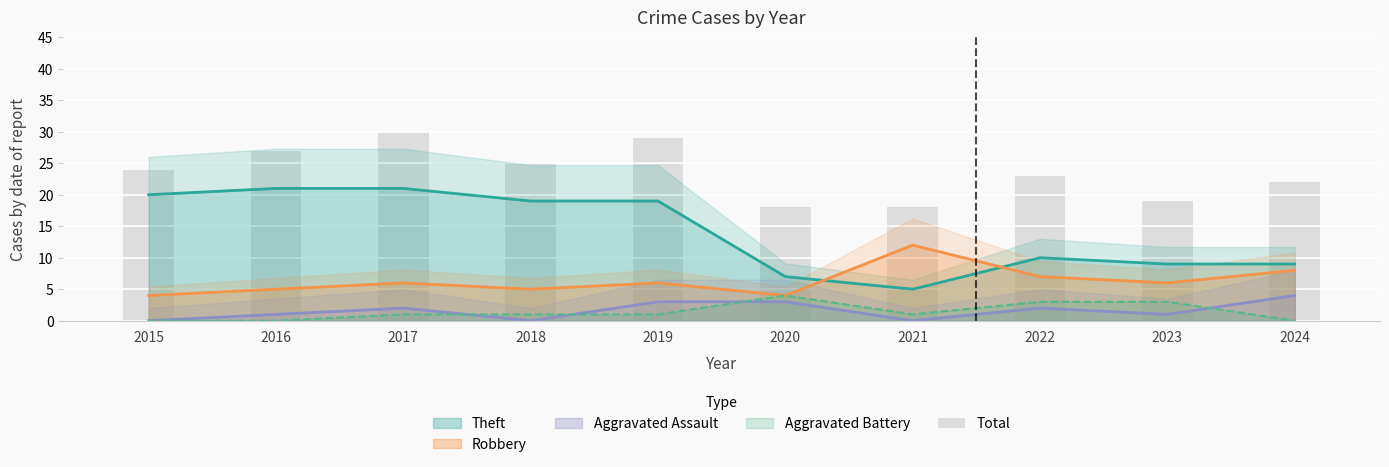

What is the maximum value shown in the chart?

30